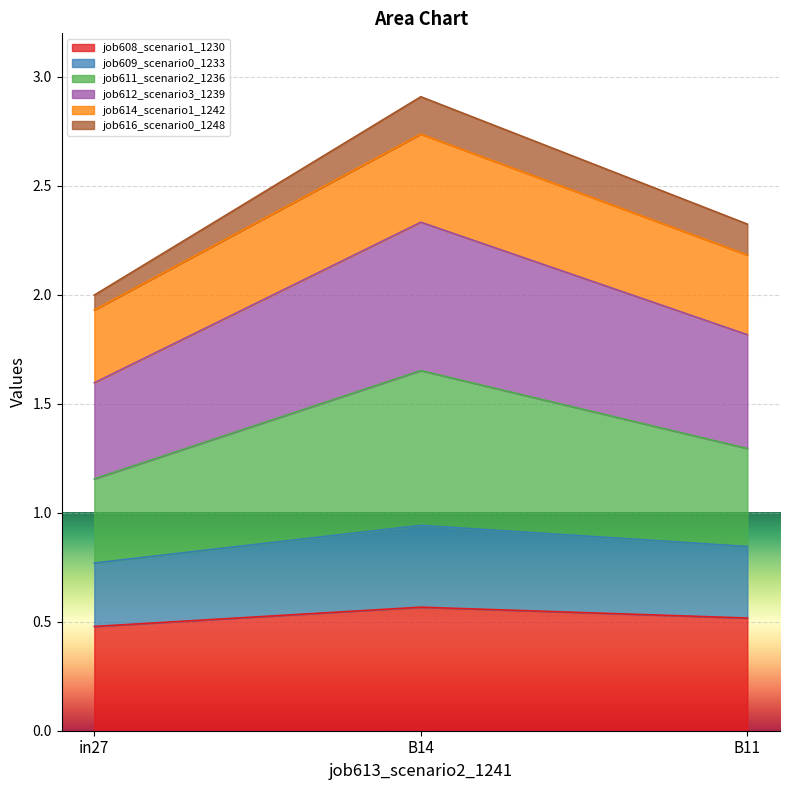

Between in27 and B11, which is larger?

B11